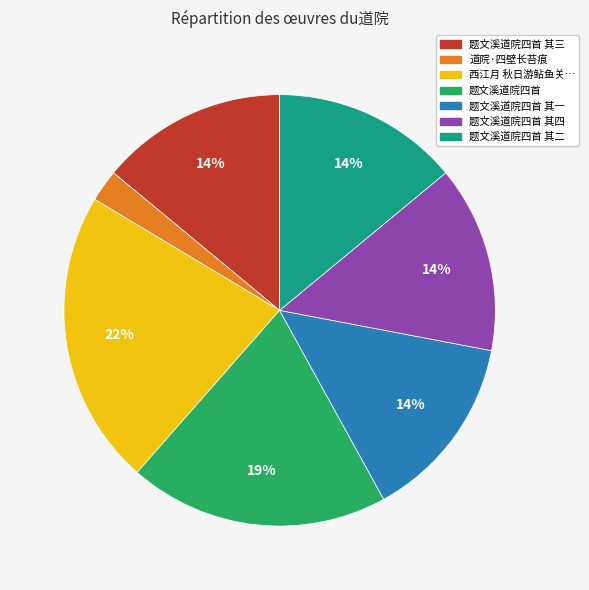

Do 题文溪道院四首 其一 and 题文溪道院四首 together represent more than half of the pie?

No